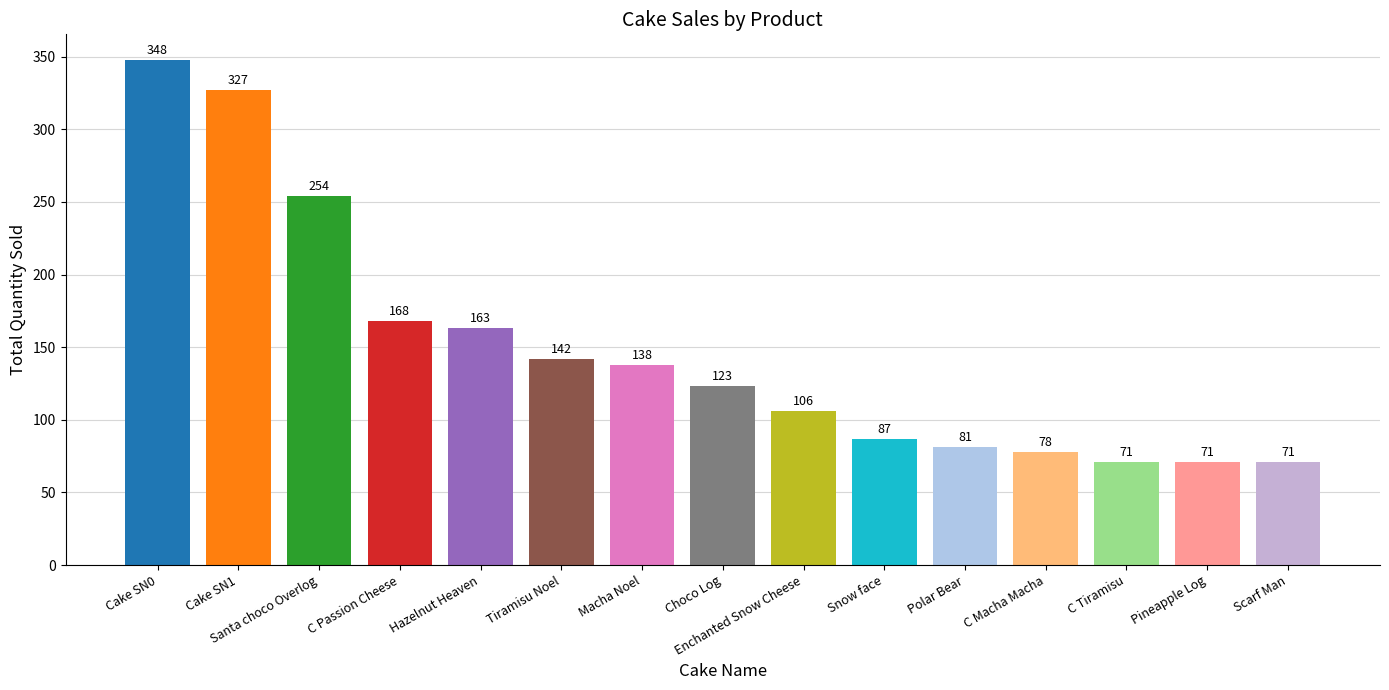

What is the change in value from Snow face to C Tiramisu?

-16